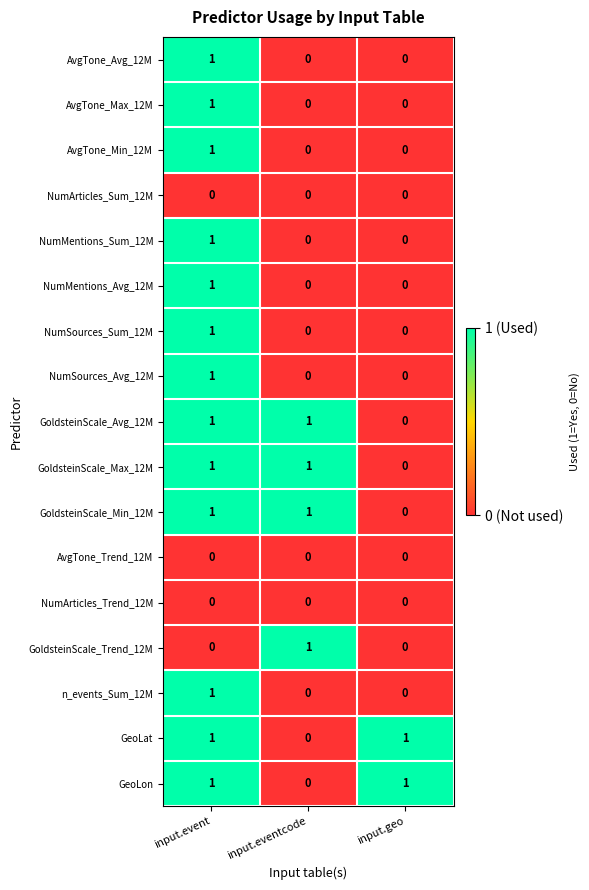

True or false: AvgTone_Max_12M has a value of 1 at input.event.

True